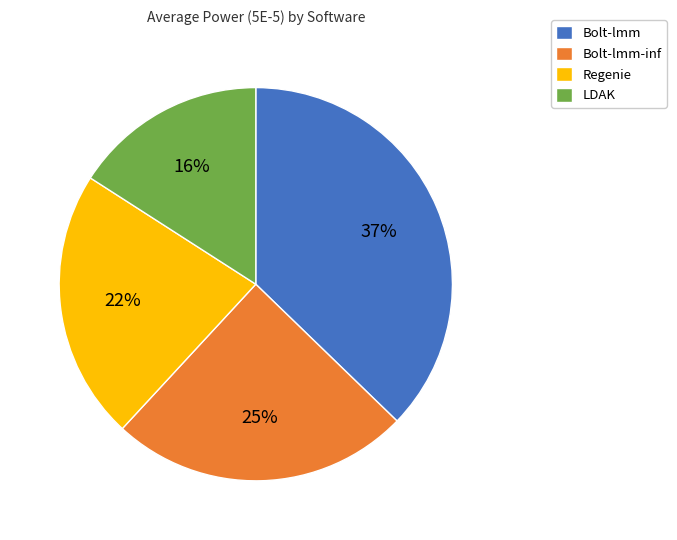

True or false: Bolt-lmm accounts for 37% of the total.

True